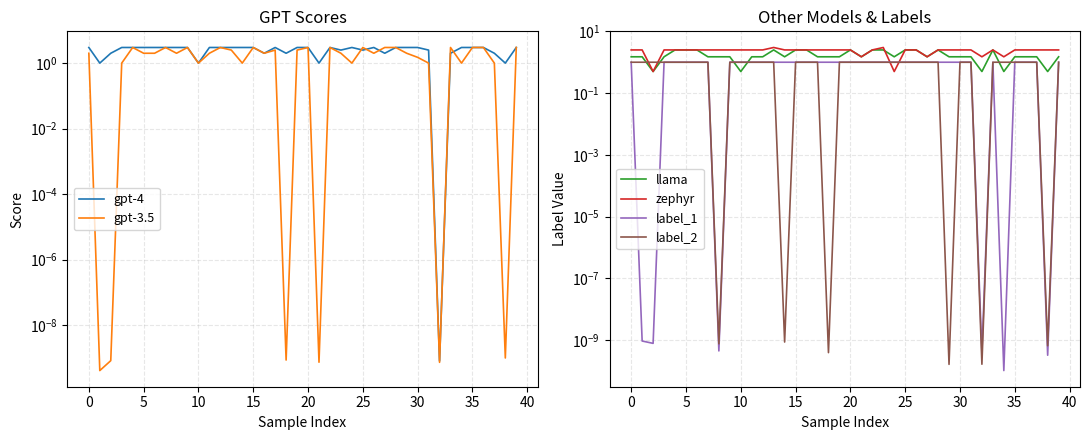

True or false: gpt-3.5 has a value of 1.1 at 19.

False